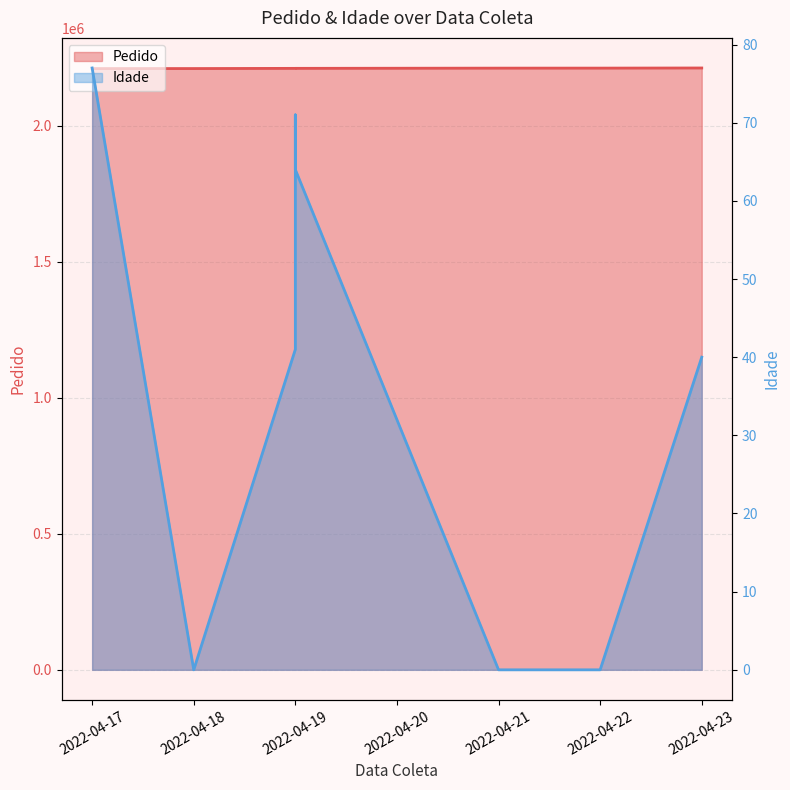

Does the chart display data point markers on the line(s)?

No